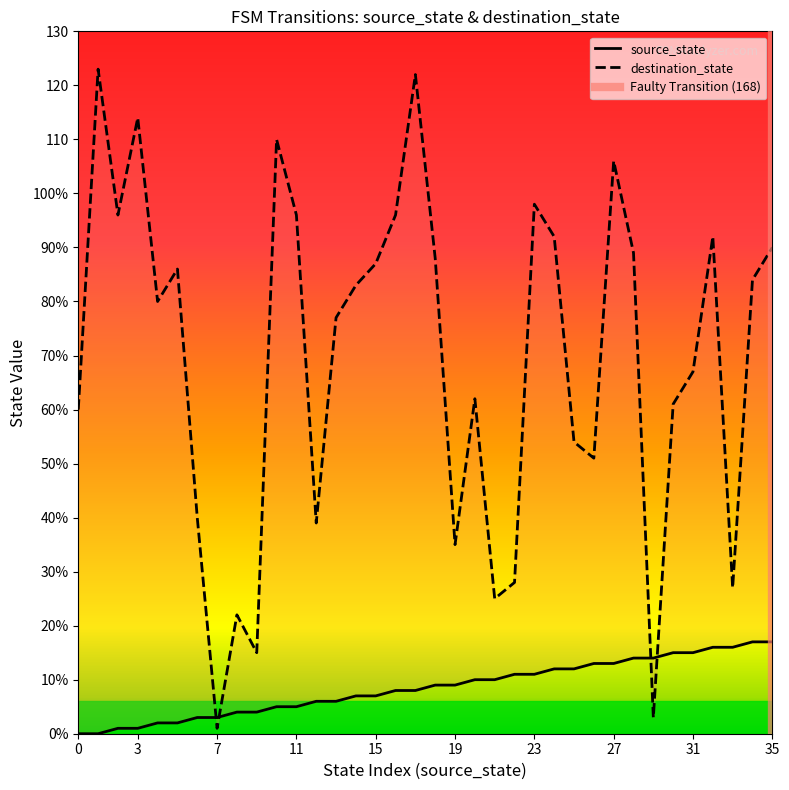

What is the value of the destination_state point at the 13th from the left?

39